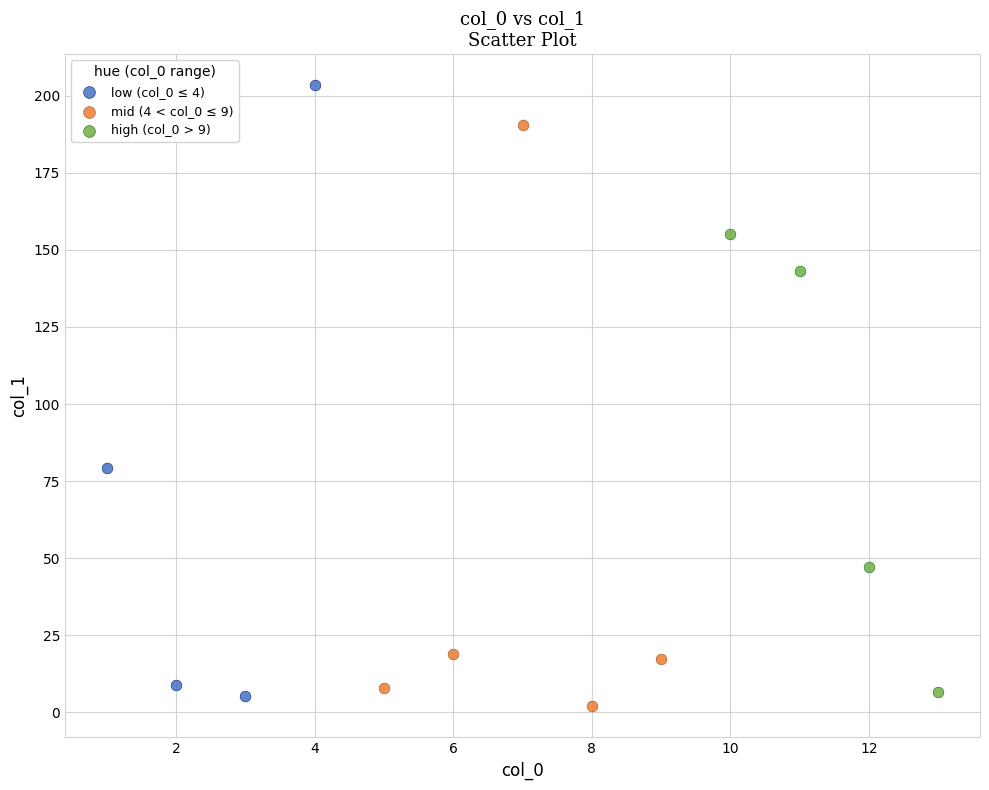

Which series contains the highest Y value?

low (col_0 ≤ 4)